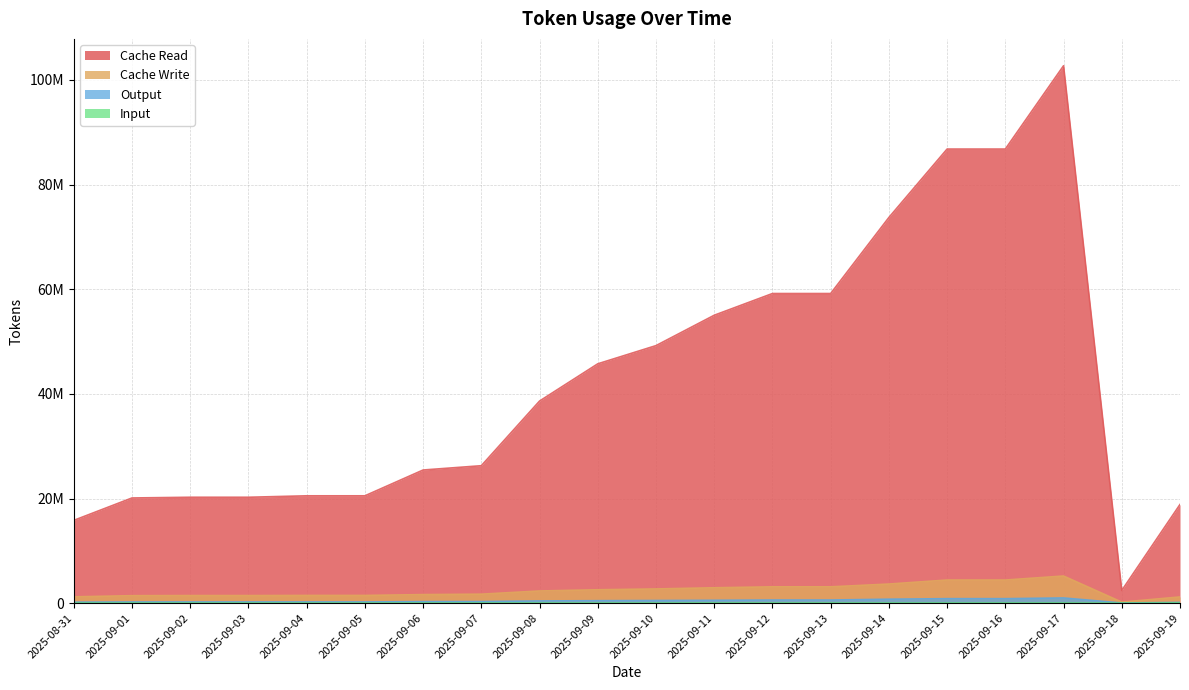

What is the maximum value for Cache Write?

5187609